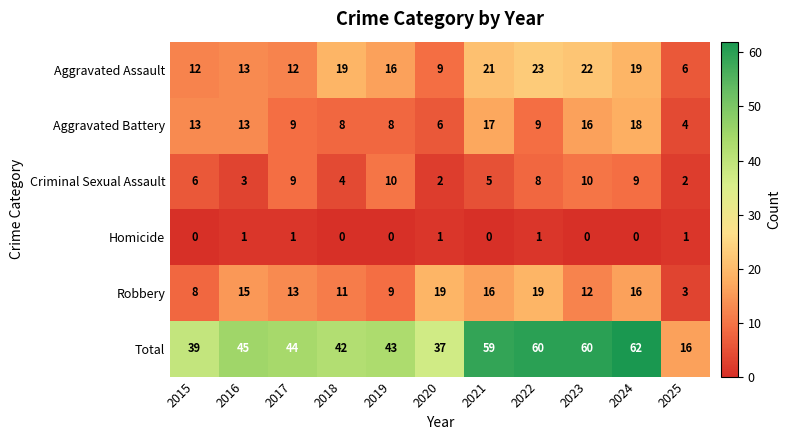

What is the difference between the second highest and minimum values in the Total series?

44